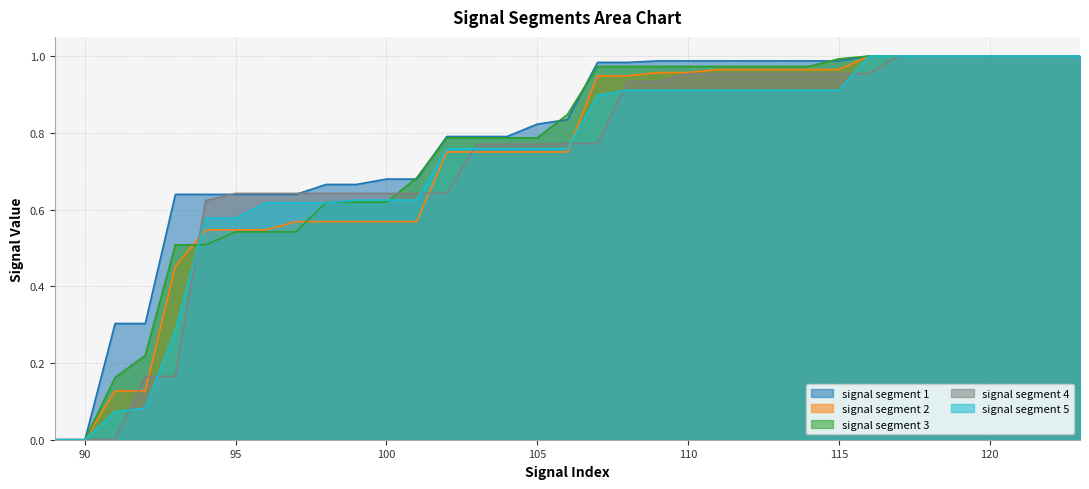

At which label is signal segment 1 closest to 0?

89